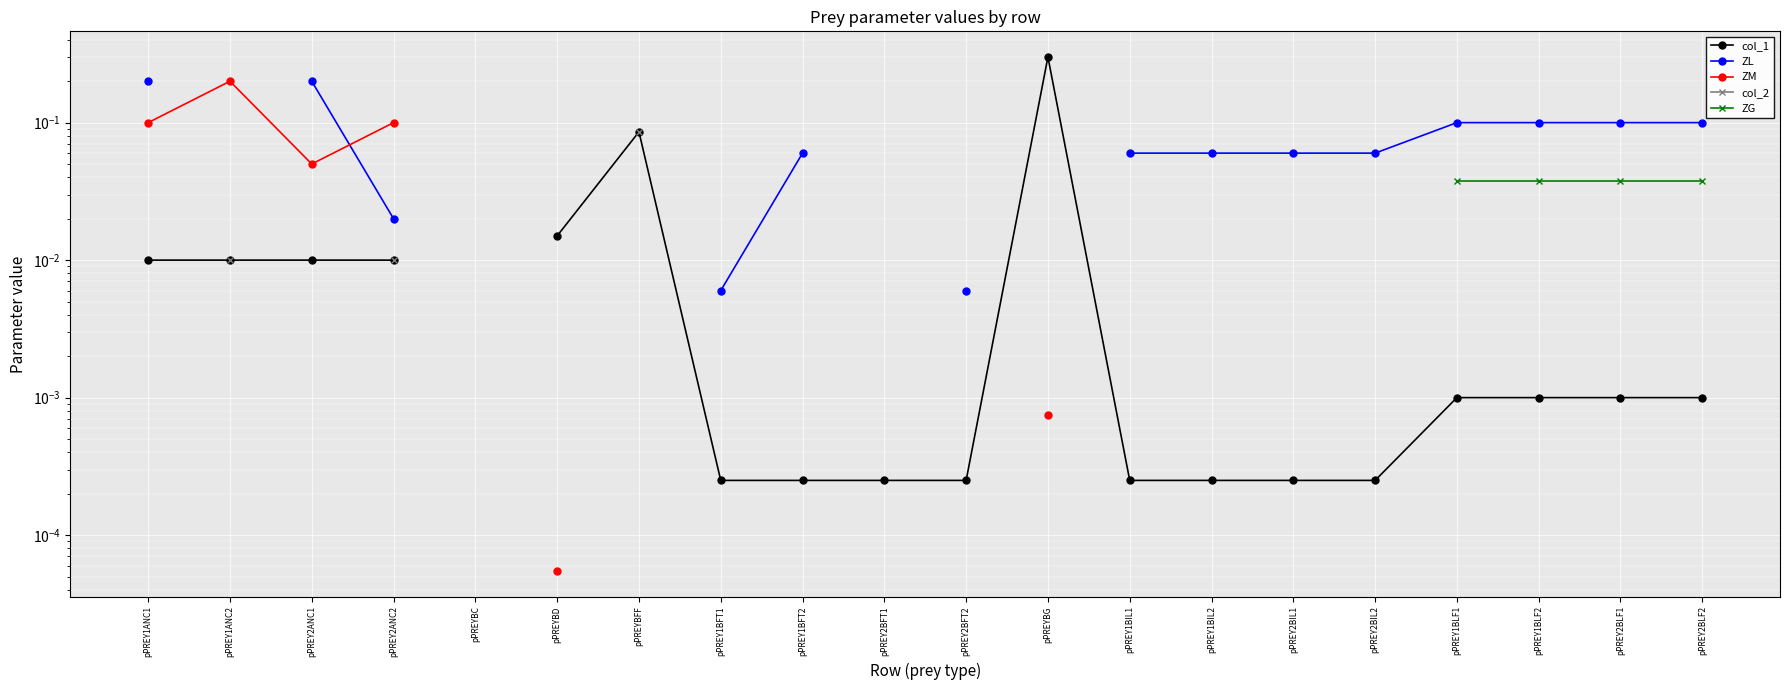

The value of ZL at pPREY1BLF2 is 0.0. True or false?

False